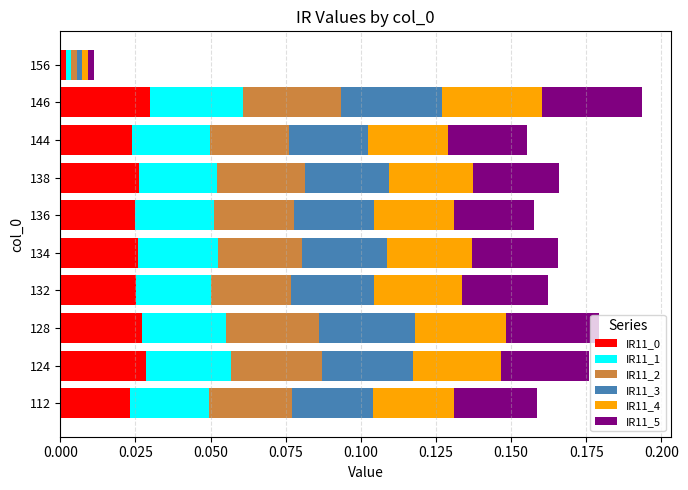

The value of IR11_0 at 128 is 0.0. True or false?

True